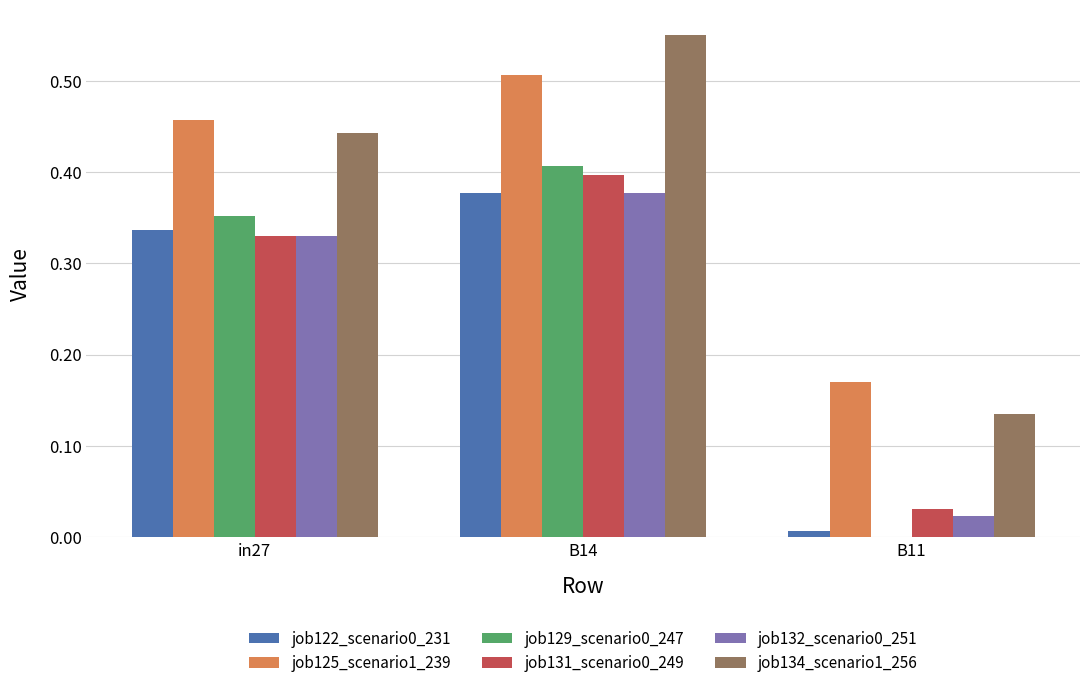

At which label does job134_scenario1_256 reach its peak?

B14